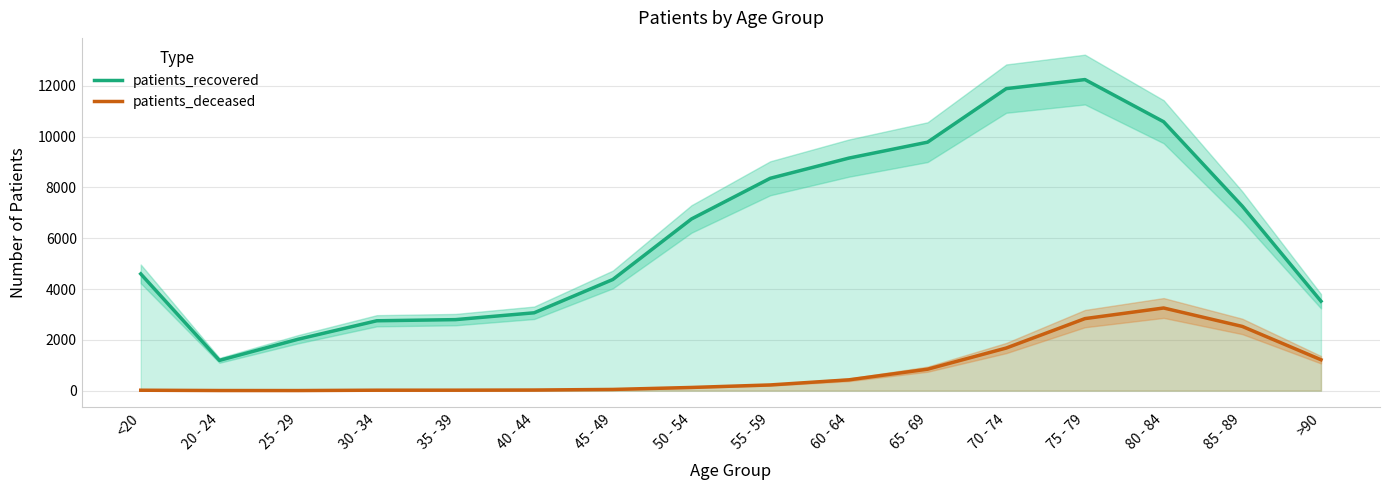

Between 35 - 39 and 85 - 89, which series saw the biggest shift?

patients_recovered